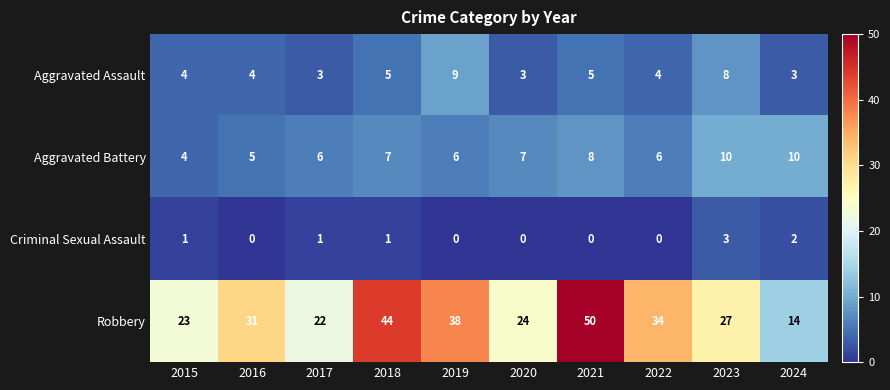

How many categories are shown in the chart?

10